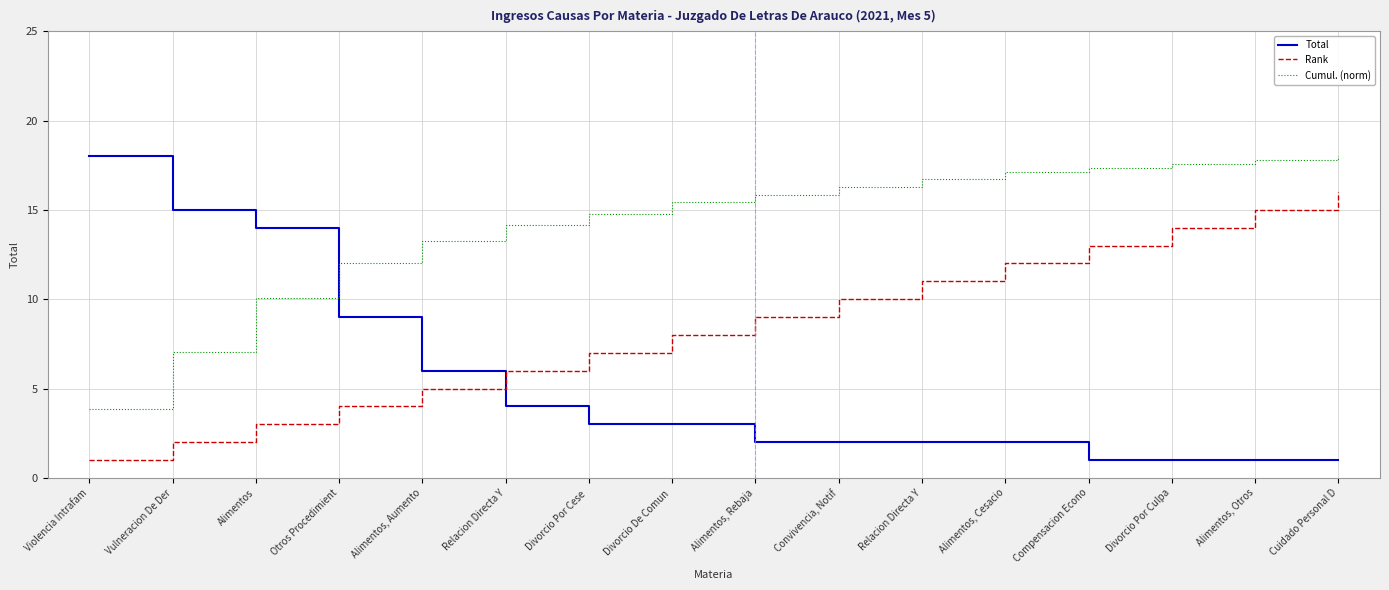

List the series in order of their peak value, highest first.

Total, Cumul. (norm), Rank